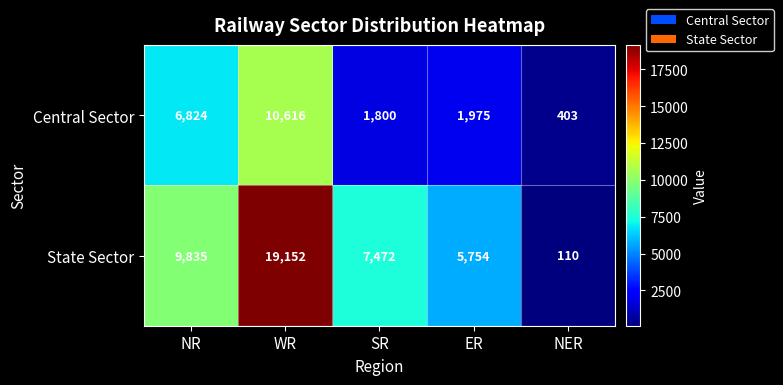

Rank the categories by State Sector value from lowest to highest.

NER, ER, SR, NR, WR